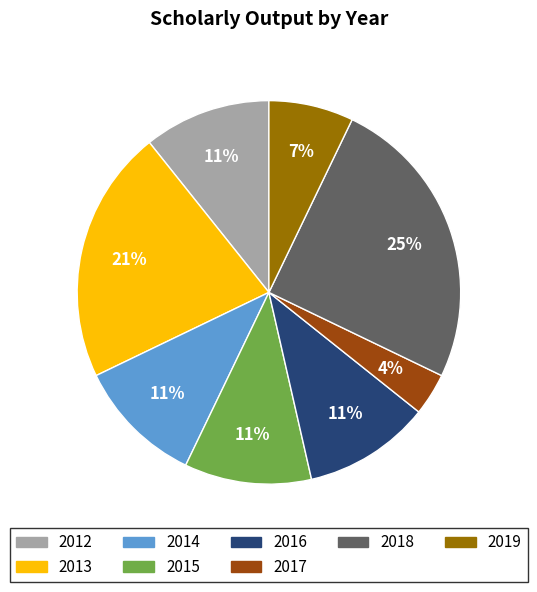

Between 2018 and 2019, which is larger?

2018